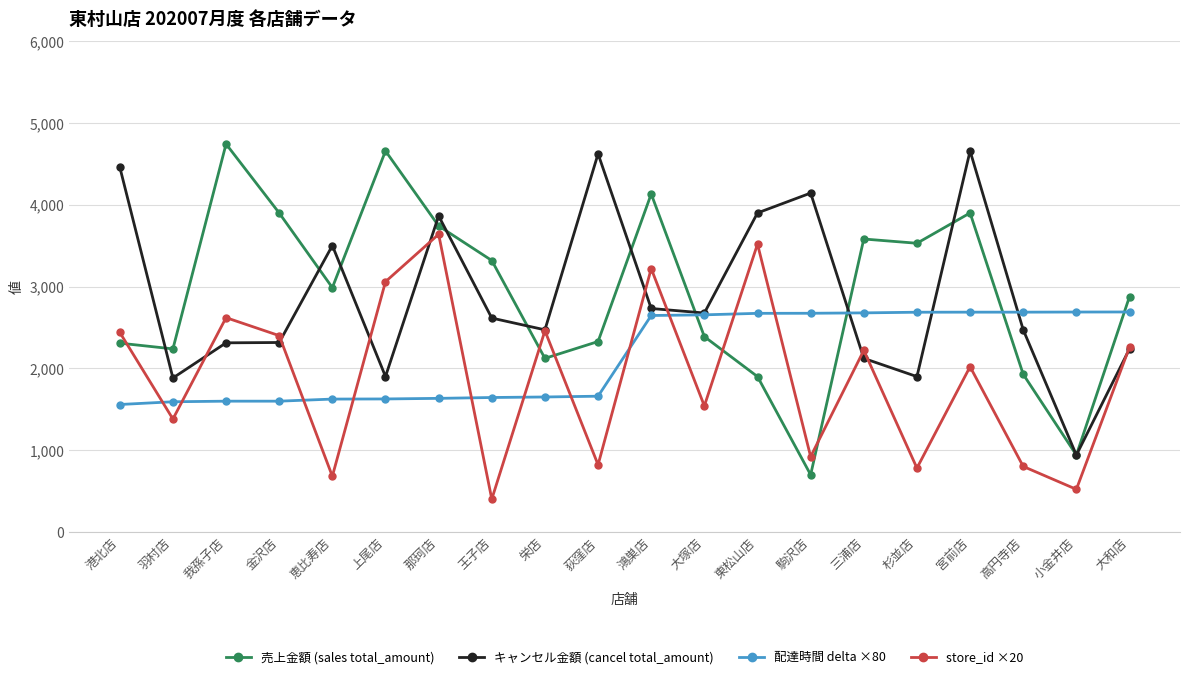

Is the value of 売上金額 (sales total_amount) at 王子店 greater than the value of store_id ×20 at 小金井店?

Yes